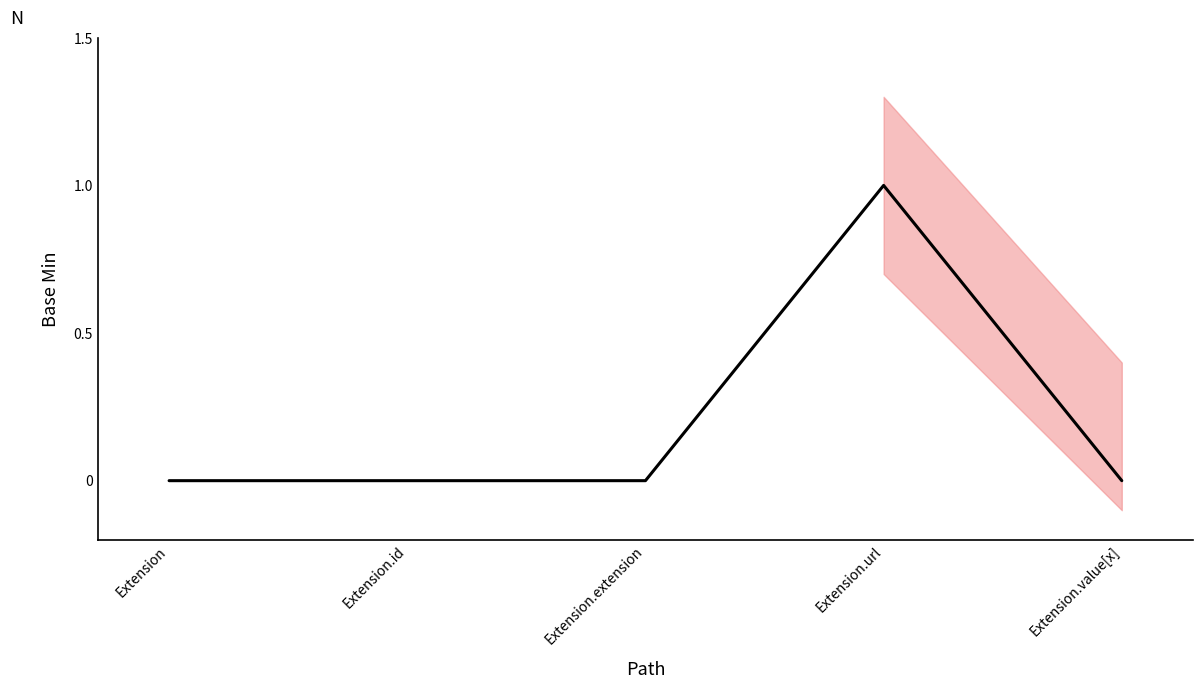

Rank the categories by value from lowest to highest.

Extension, Extension.id, Extension.extension, Extension.value[x], Extension.url